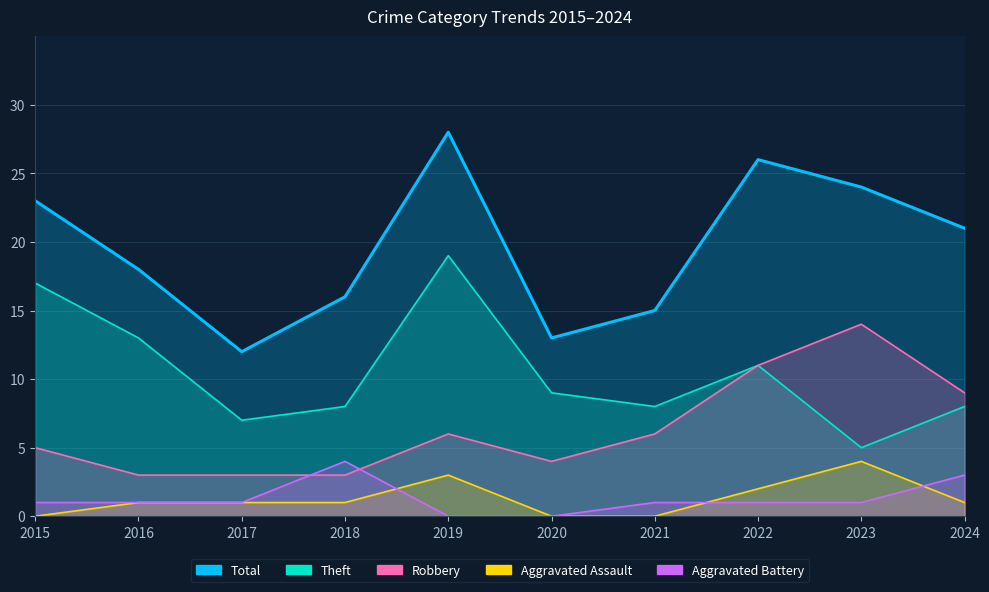

What are all the series names shown in the legend?

Total, Theft, Robbery, Aggravated Assault, Aggravated Battery